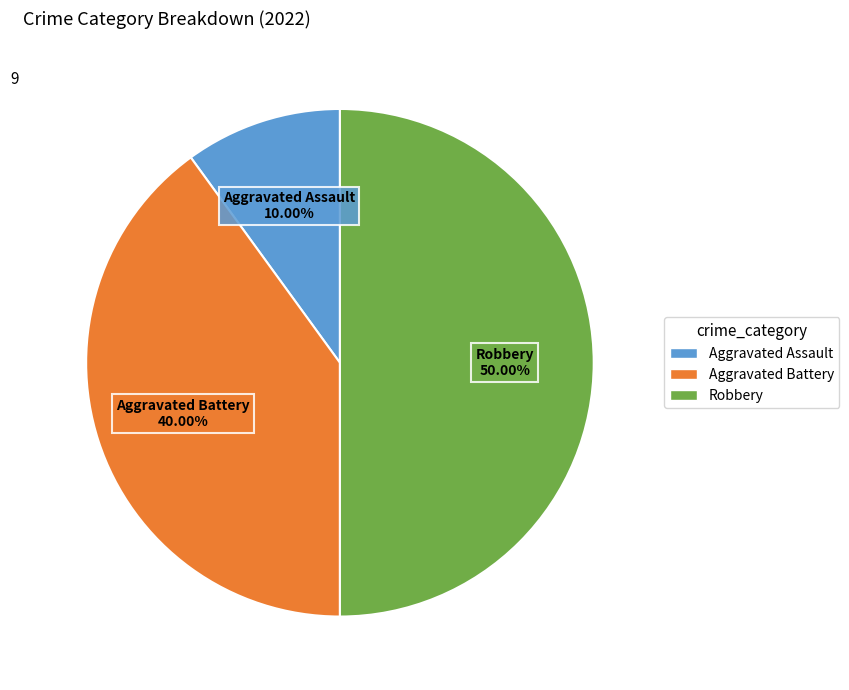

Does Aggravated Assault account for over 50% of the chart?

No